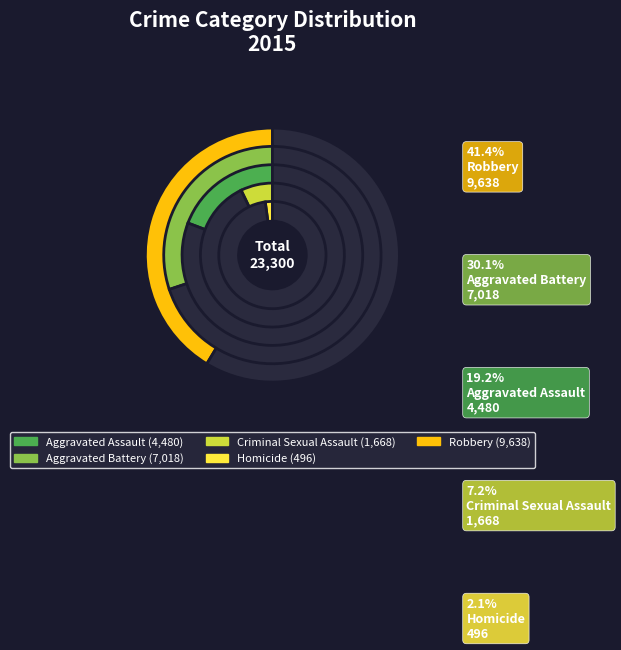

Which has a higher value, Criminal Sexual Assault or Aggravated Battery?

Aggravated Battery